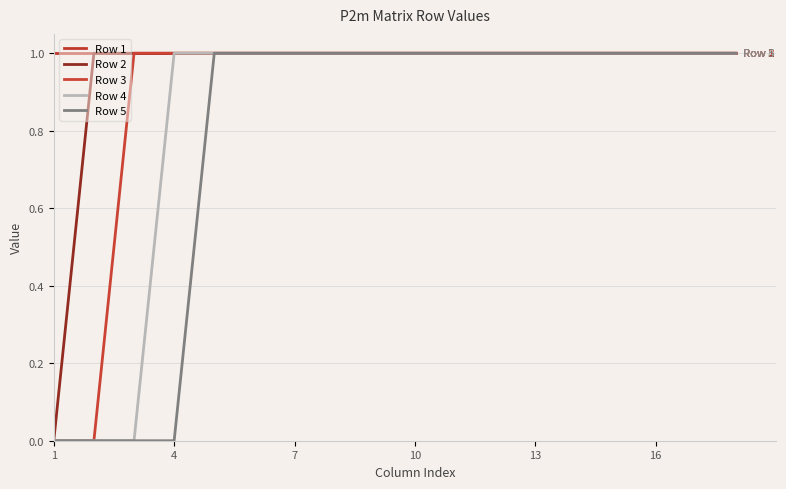

Does the chart display data point markers on the line(s)?

No